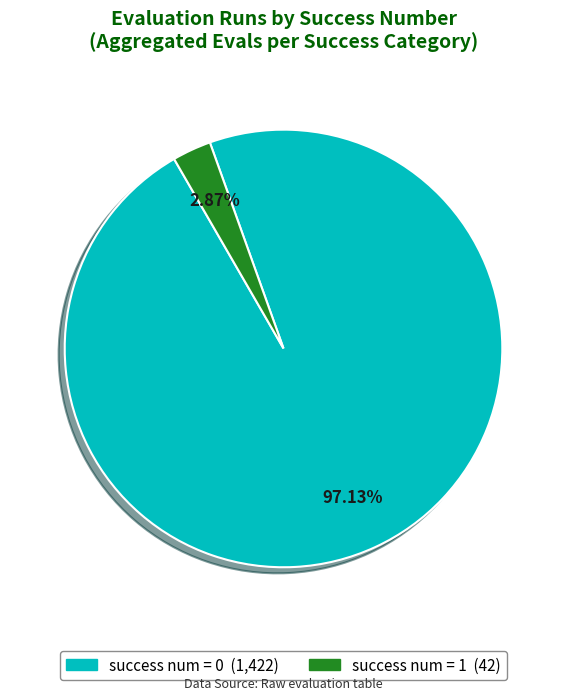

Is there any slice that represents more than half of the pie?

Yes